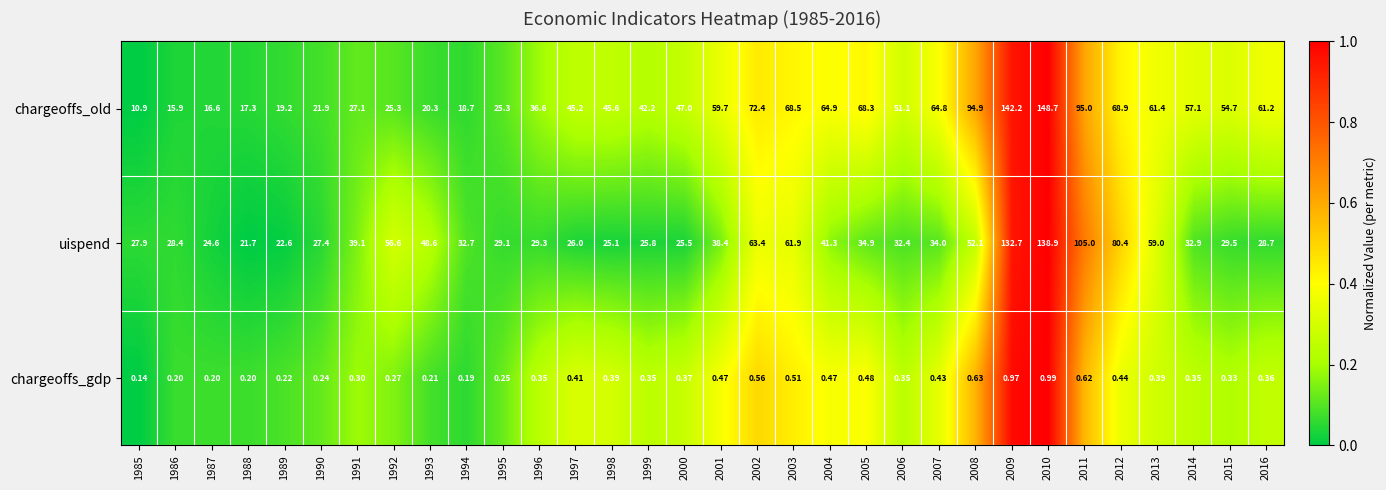

Which series has the largest range (max minus min)?

chargeoffs_old